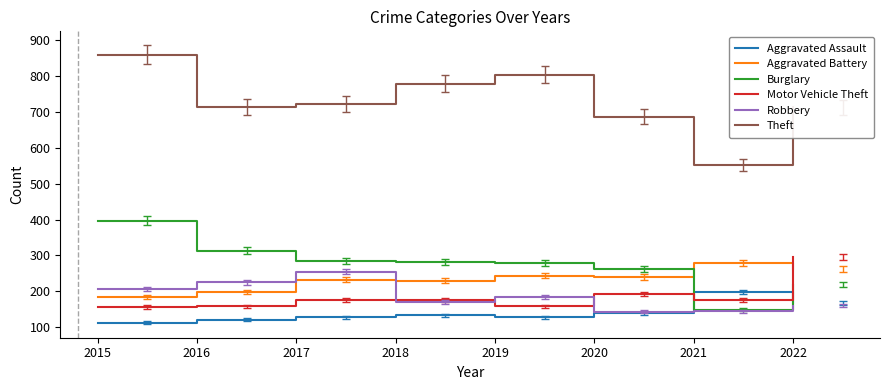

The value of Robbery at 2020 is 76. True or false?

False